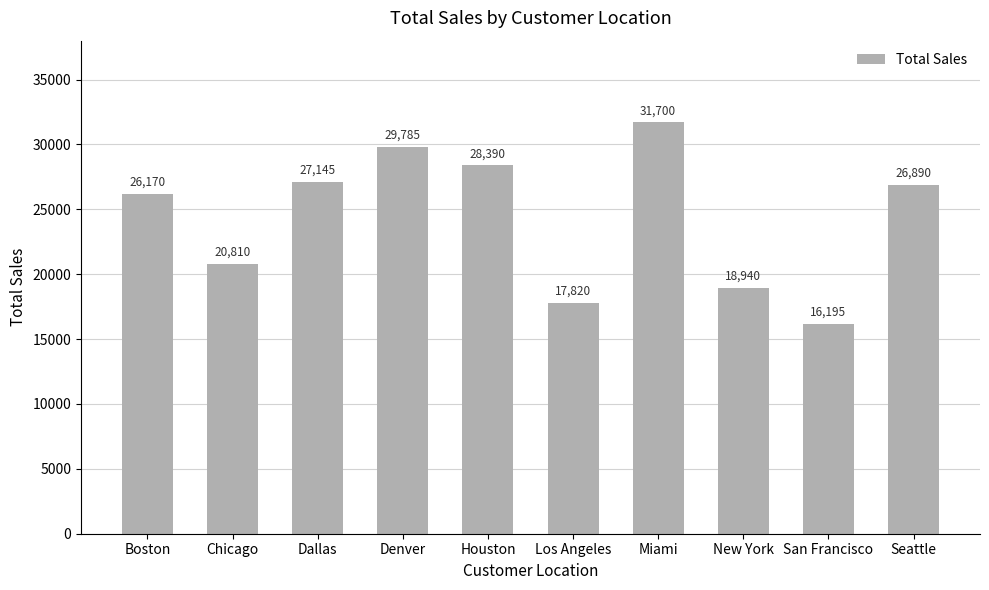

Reading right to left, list all the values displayed in this chart.

26890	16195	18940	31700	17820	28390	29785	27145	20810	26170